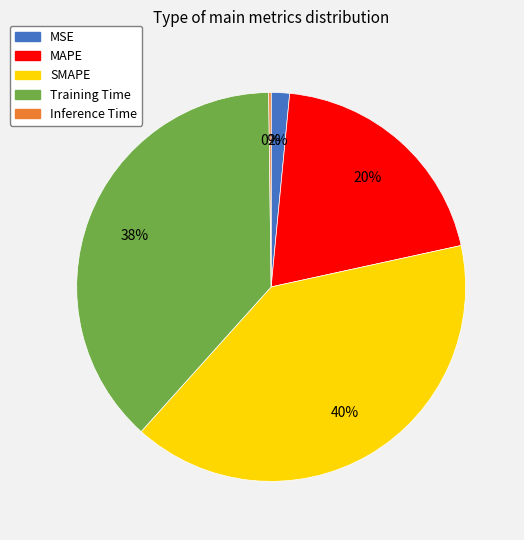

Which category has the biggest portion of the pie?

SMAPE